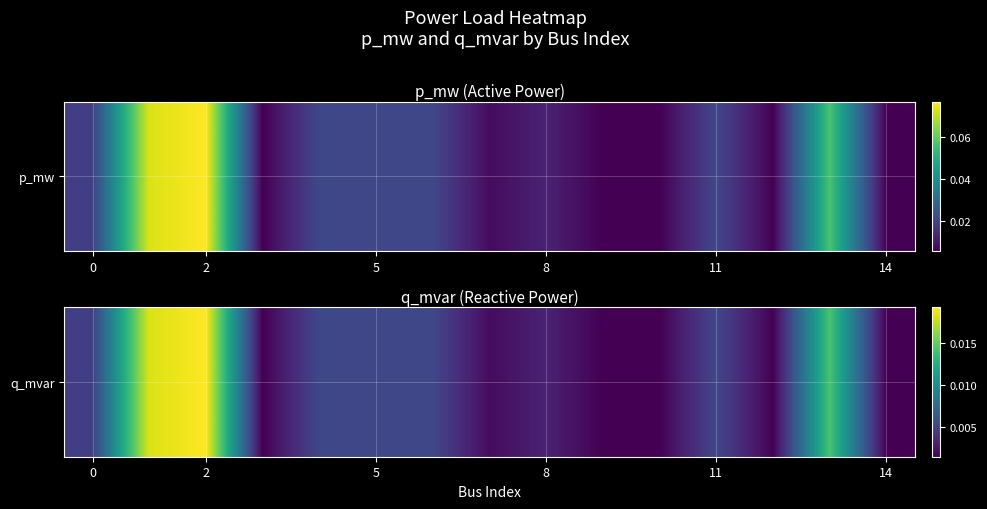

The value at 13 is 0.0. True or false?

True